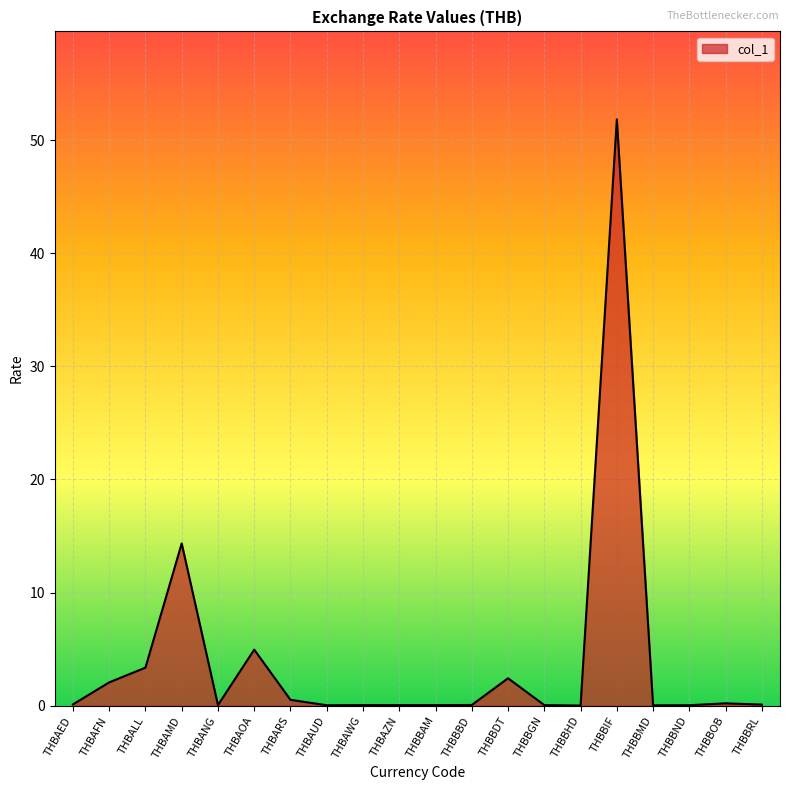

What is the change in value from THBAED to THBBIF?

+51.7